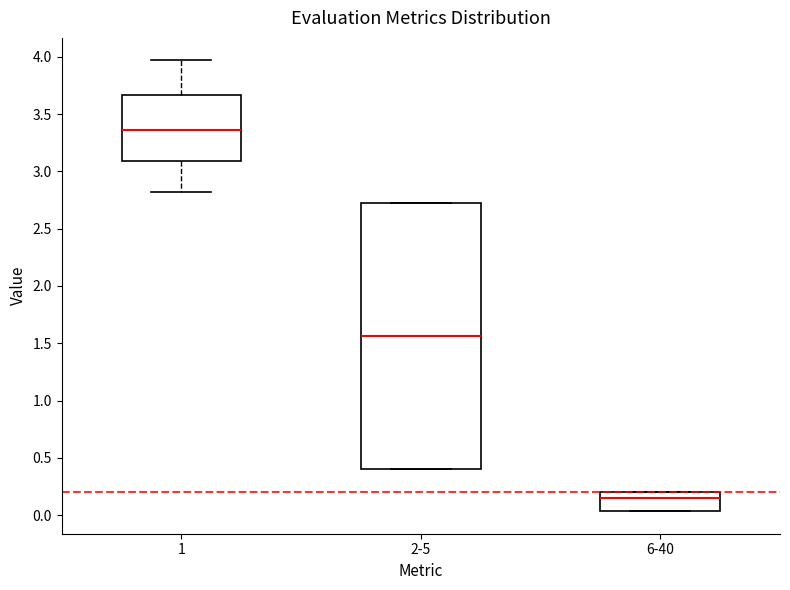

Which box's median line is the highest?

1